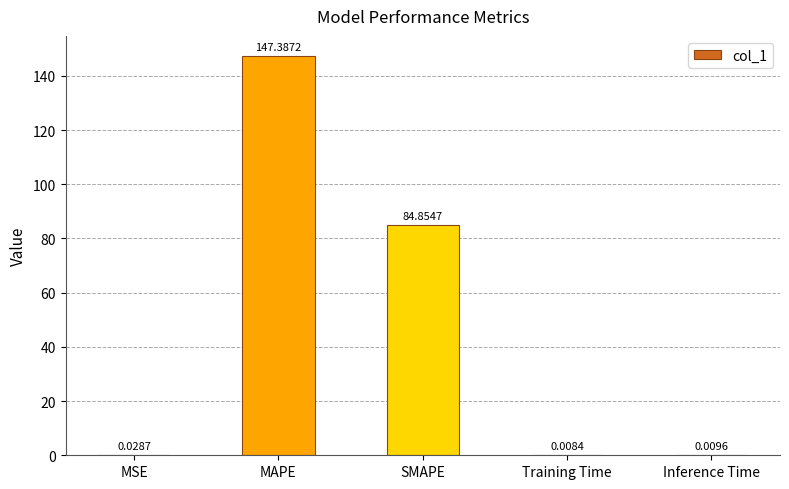

Count the number of data series in this chart.

1